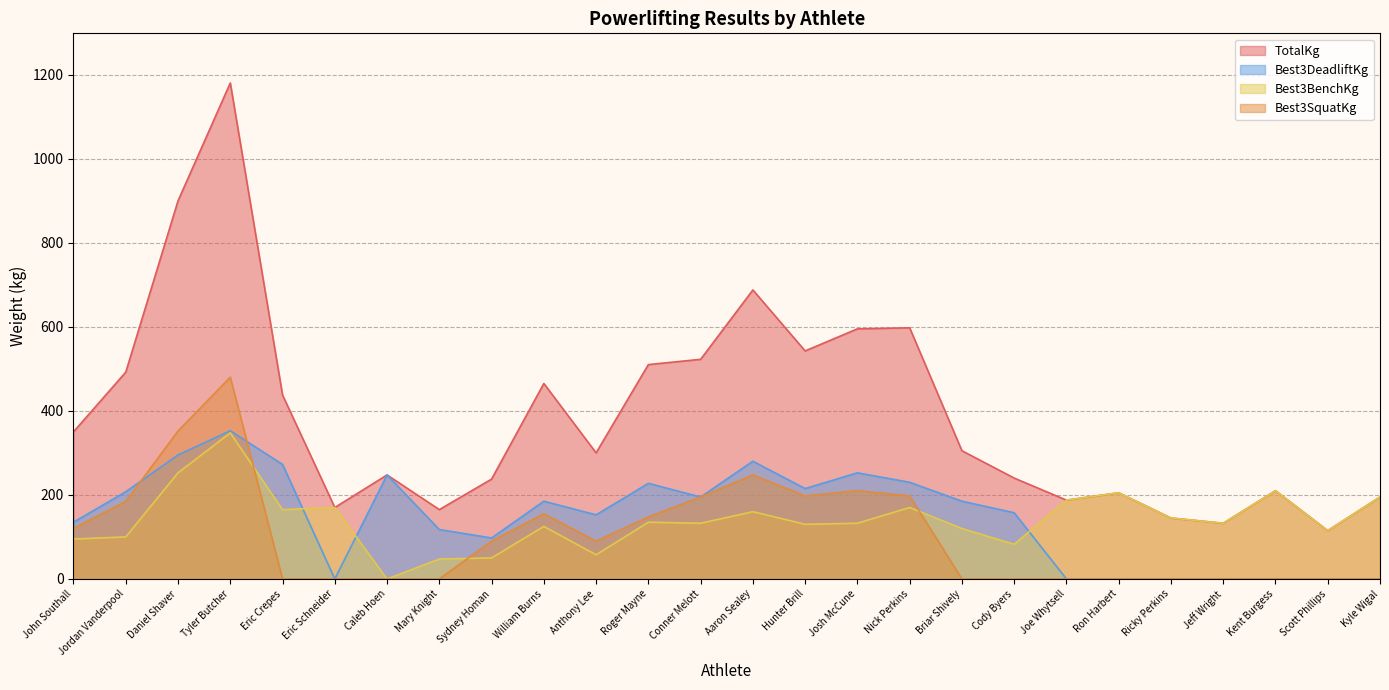

Which series ends up on top after the final intersection of Best3SquatKg and Best3BenchKg?

Best3BenchKg